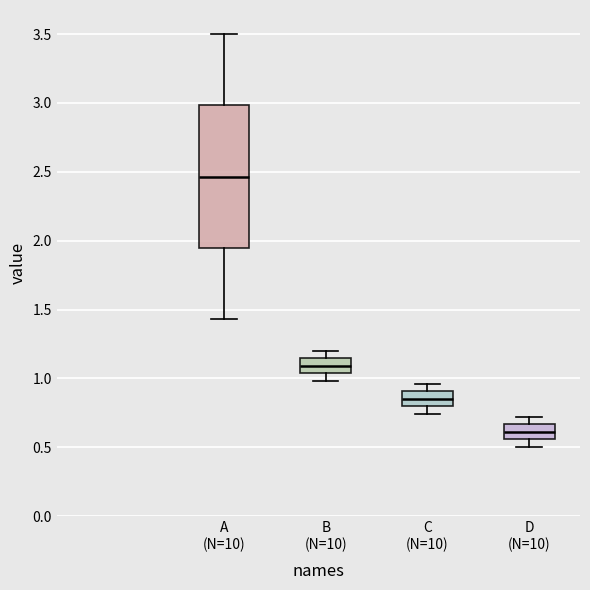

Reading left to right, read every box against the y-axis: the position of its median line, the range the box covers, and the ends of its whiskers. The values are not printed on the chart, so give them approximately, as read against the axis.

A (N=10): median 2.45, box 1.95 to 3.00, whiskers 1.45 to 3.50
B (N=10): median 1.10, box 1.05 to 1.15, whiskers 1.00 to 1.20
C (N=10): median 0.85, box 0.80 to 0.90, whiskers 0.75 to 0.95
D (N=10): median 0.60, box 0.55 to 0.65, whiskers 0.50 to 0.70